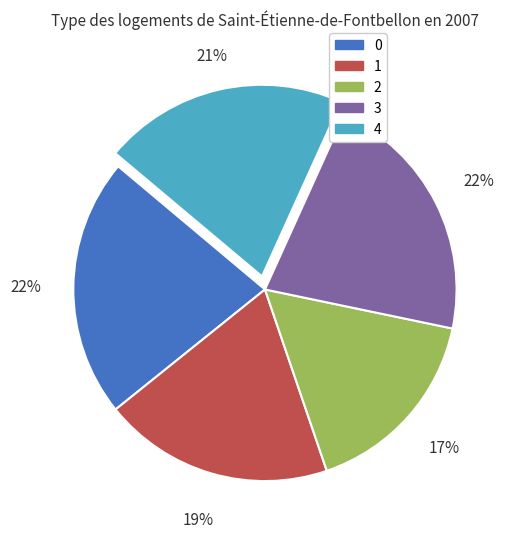

To the nearest percent, what is the average slice percentage?

20%